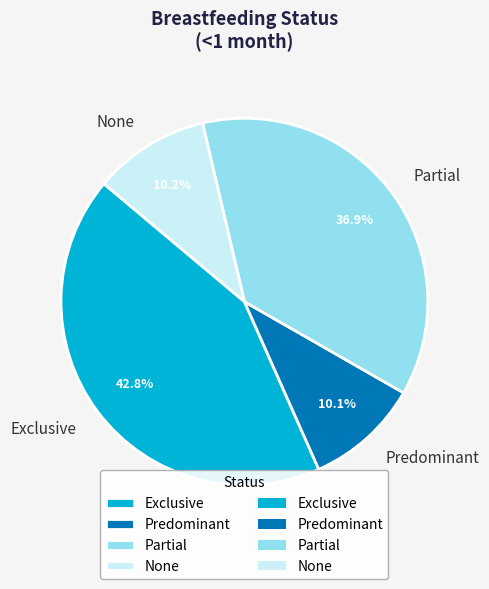

Which category has the biggest portion of the pie?

Exclusive